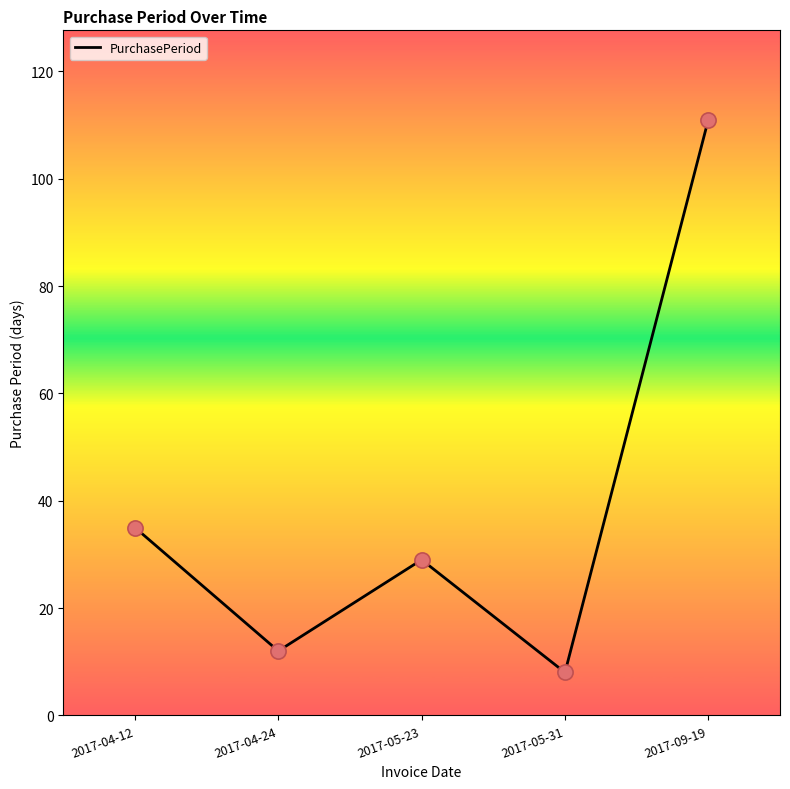

Approximately how many times larger is the value at 2017-04-24 compared to 2017-04-12?

0.3